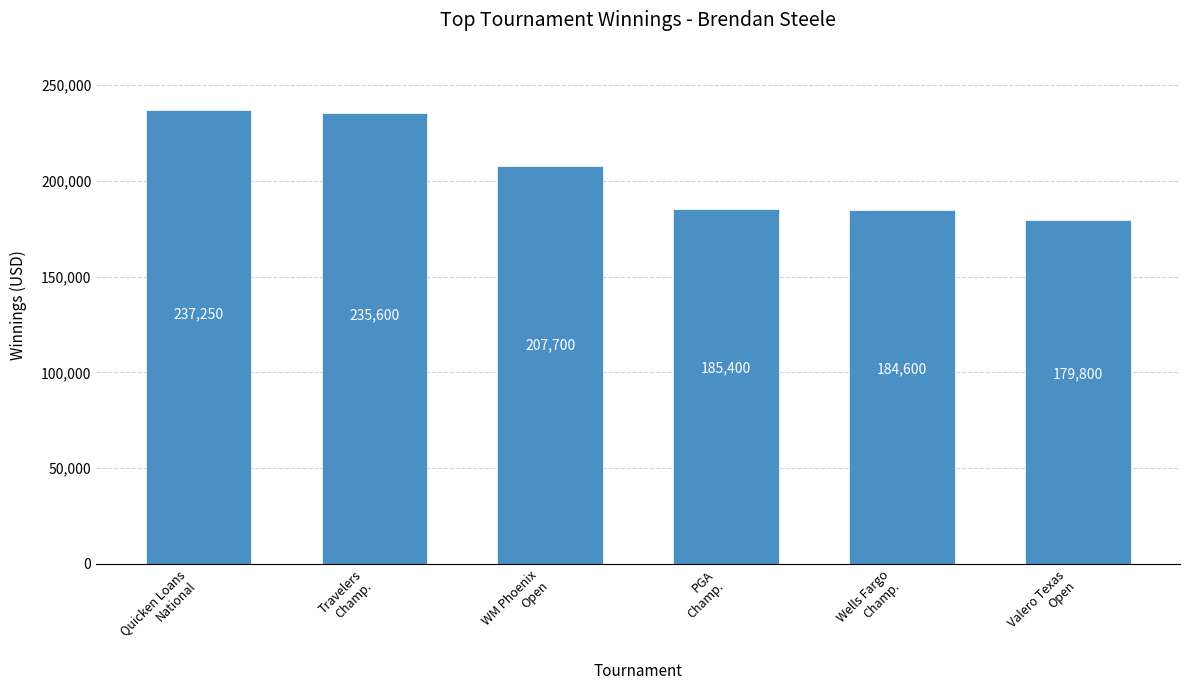

At which label is the value closest to 208525?

WM Phoenix
Open